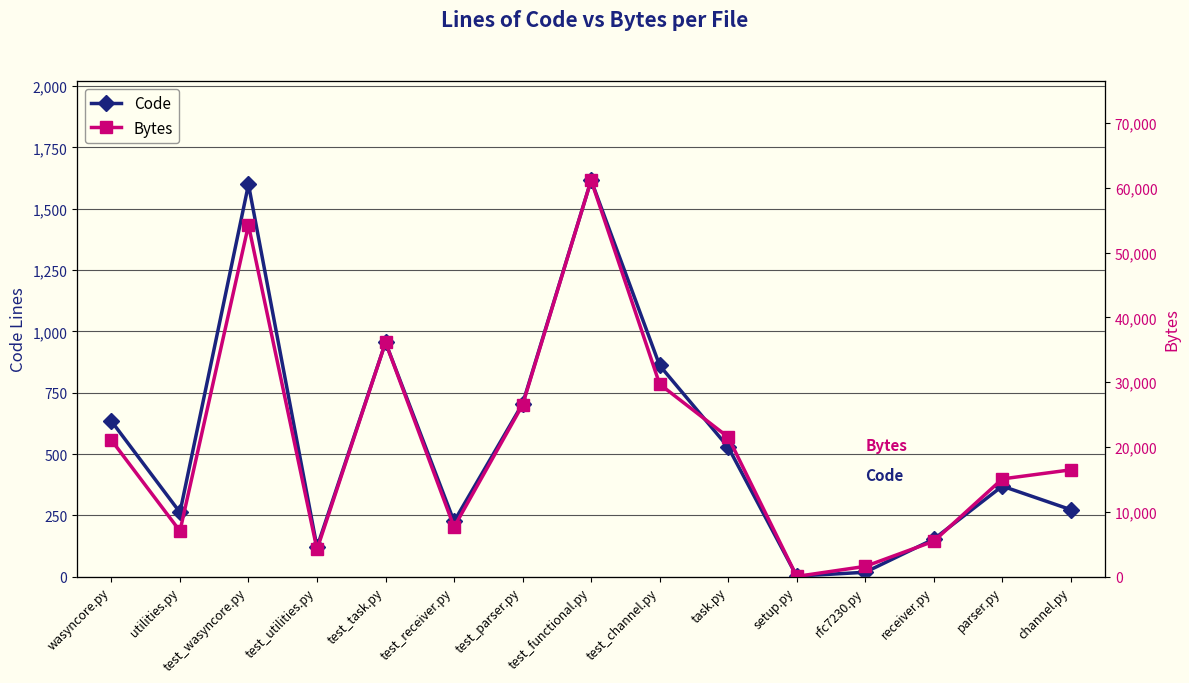

Reading right to left, transcribe all the data shown in this chart.

Code: channel.py=273	parser.py=369	receiver.py=153	rfc7230.py=18	setup.py=2	task.py=528	test_channel.py=861	test_functional.py=1616	test_parser.py=705	test_receiver.py=225	test_task.py=955	test_utilities.py=120	test_wasyncore.py=1599	utilities.py=262	wasyncore.py=634
Bytes: channel.py=16486	parser.py=15086	receiver.py=5468	rfc7230.py=1587	setup.py=38	task.py=21527	test_channel.py=29707	test_functional.py=61178	test_parser.py=26516	test_receiver.py=7655	test_task.py=36154	test_utilities.py=4206	test_wasyncore.py=54259	utilities.py=7033	wasyncore.py=21070